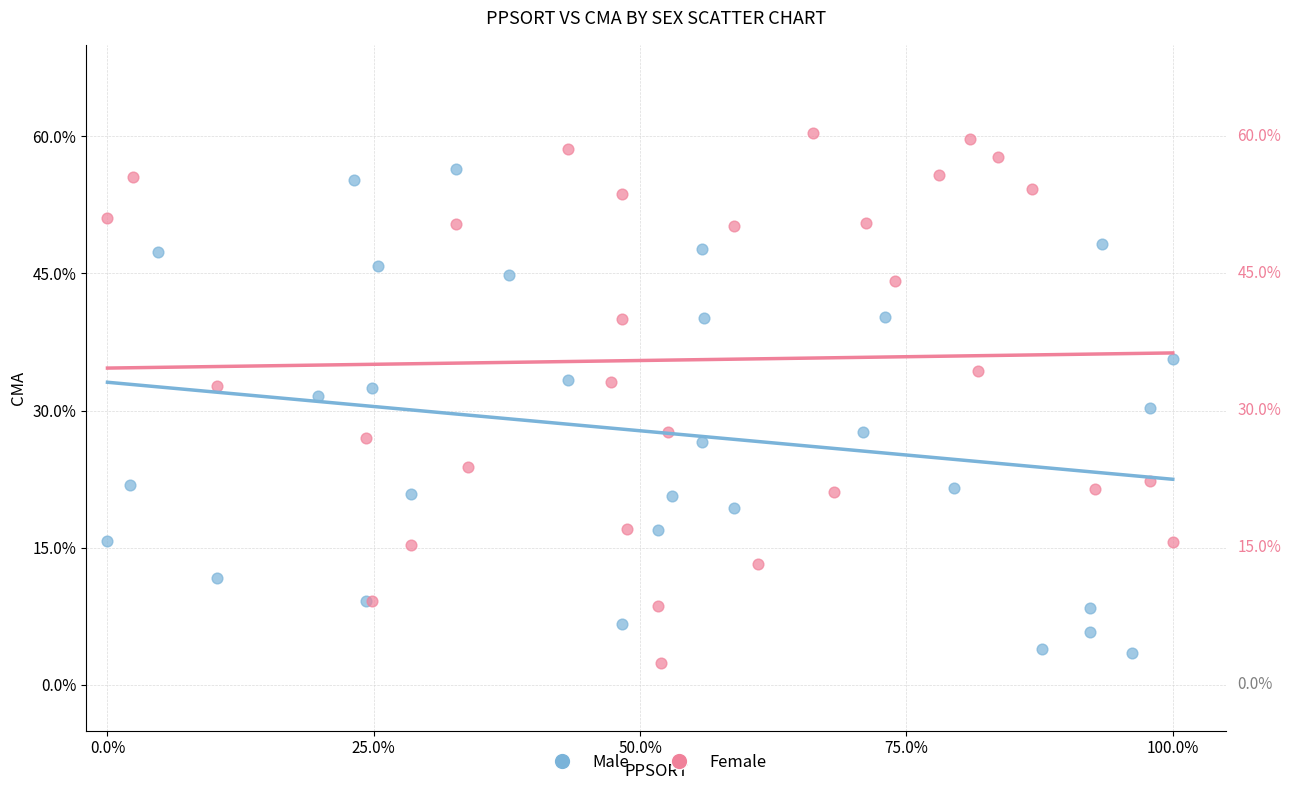

What are all the series names shown in the legend?

Male, Female